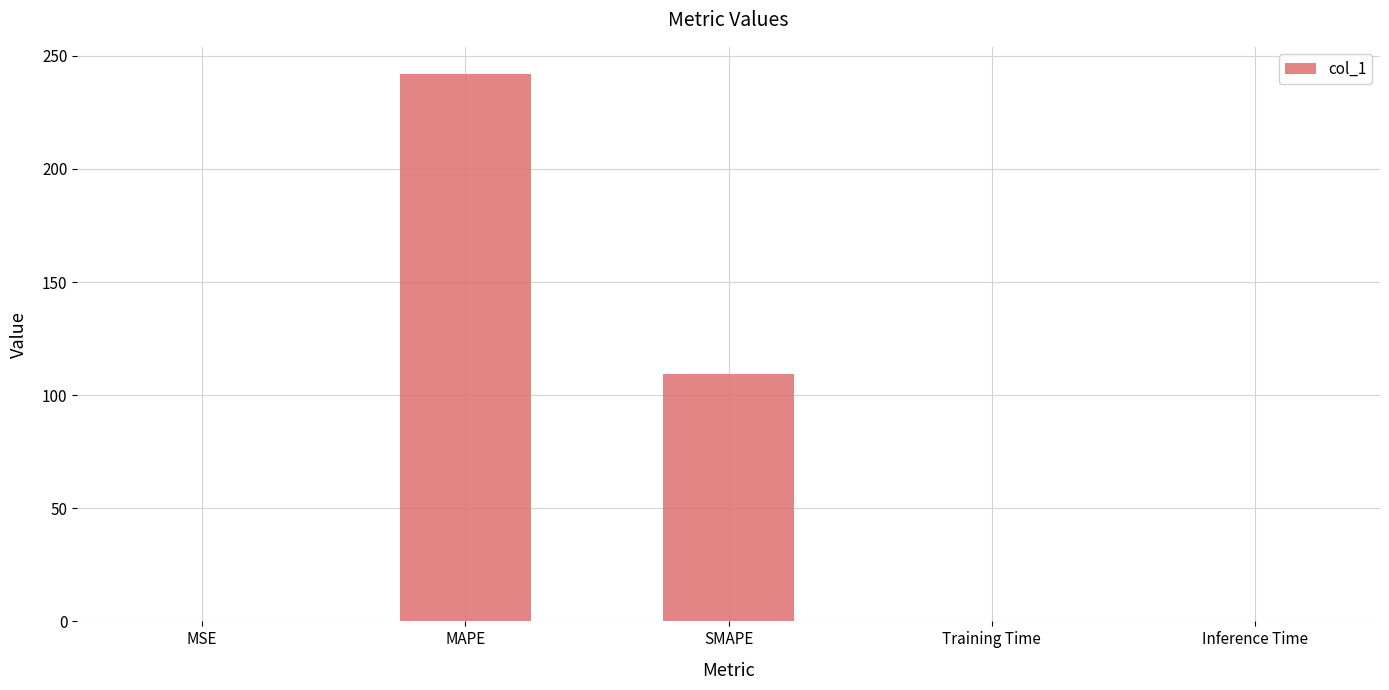

What is the average value?

70.3